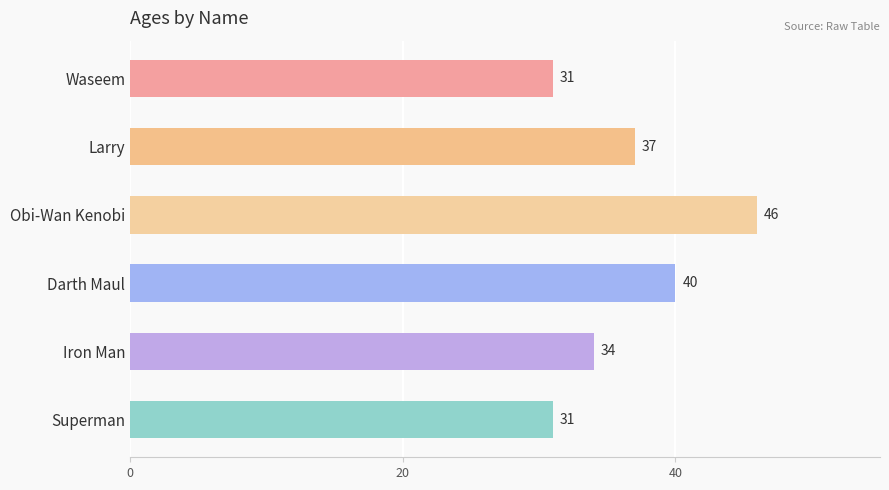

Reading bottom to top, extract all data points from this chart.

Superman=31	Iron Man=34	Darth Maul=40	Obi-Wan Kenobi=46	Larry=37	Waseem=31